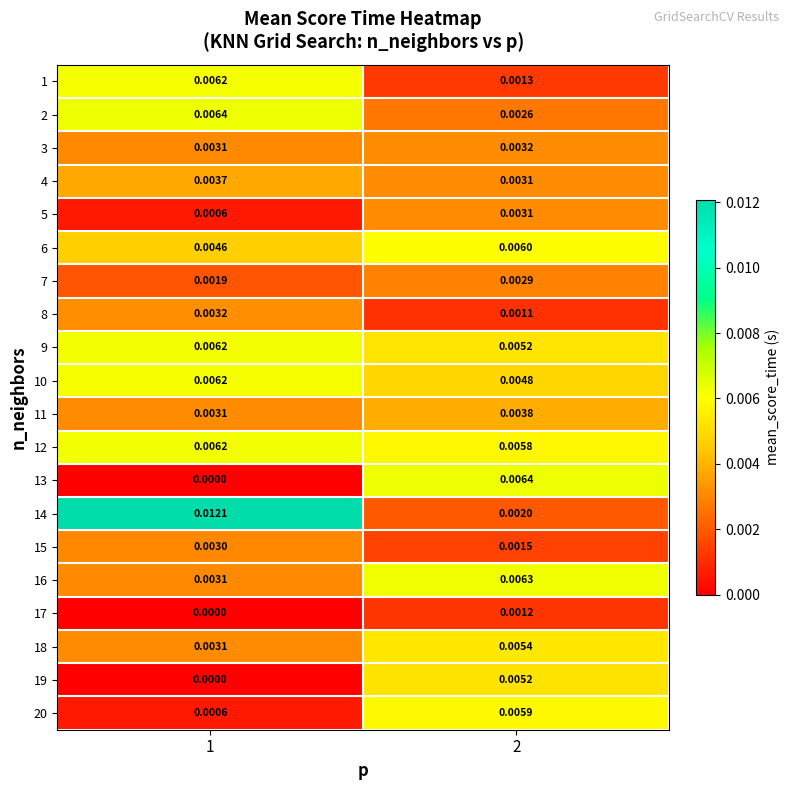

What is the total value across all series at 2?

0.1